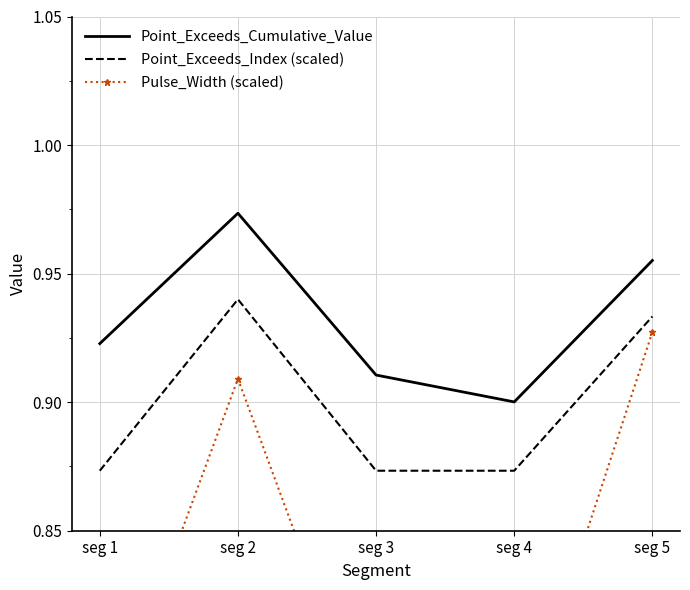

How many lines are shown in the chart?

3